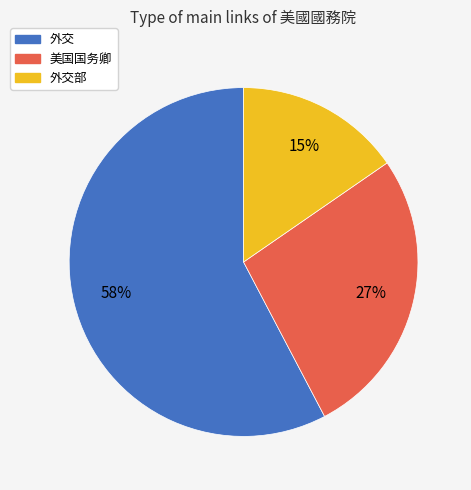

Is it true that 外交部 is 15% of the pie?

True